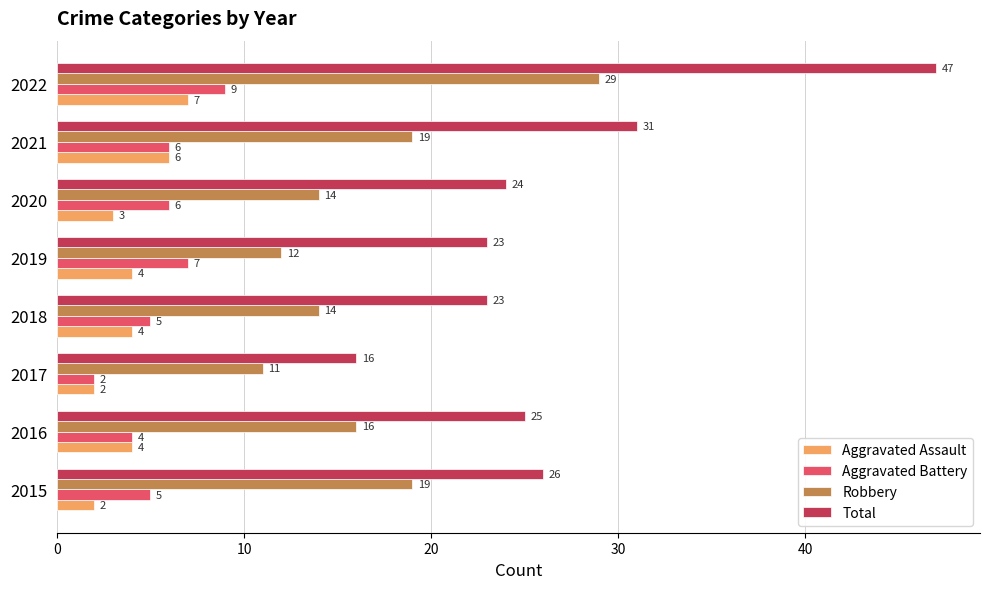

Between 2016 and 2019, which series saw the biggest shift?

Robbery